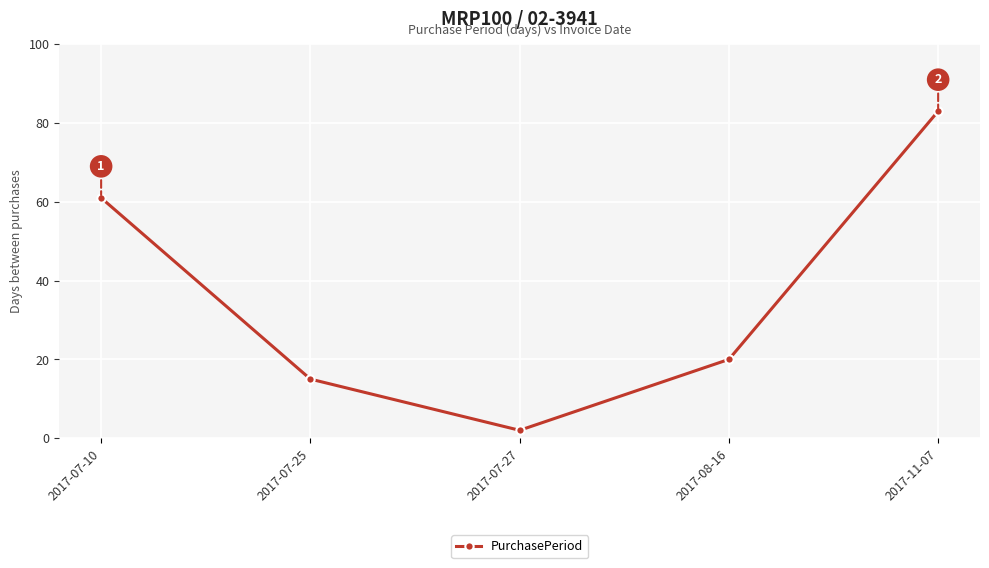

List the labels in order of value, largest first.

2017-11-07, 2017-07-10, 2017-08-16, 2017-07-25, 2017-07-27